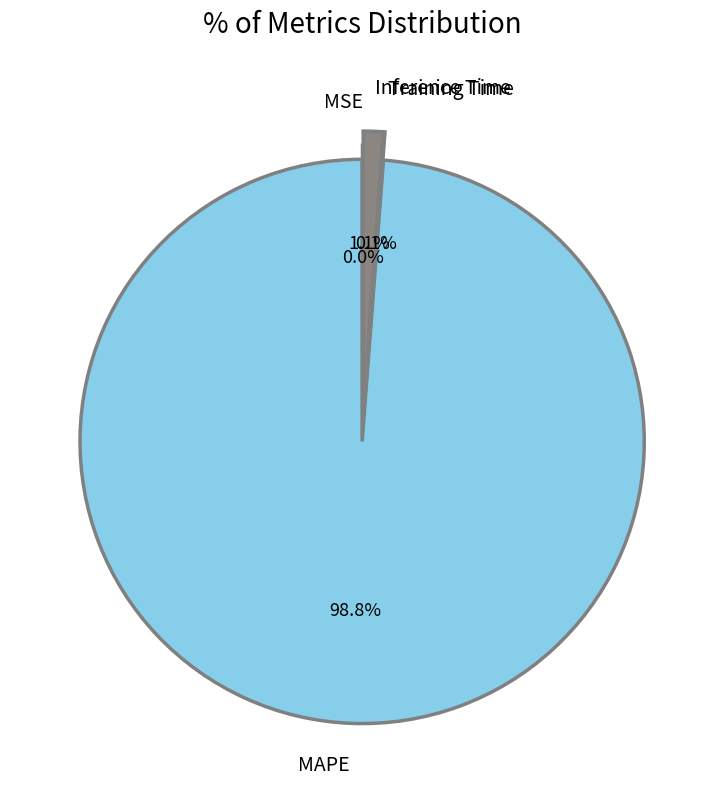

Which slice represents more than half of the pie?

MAPE